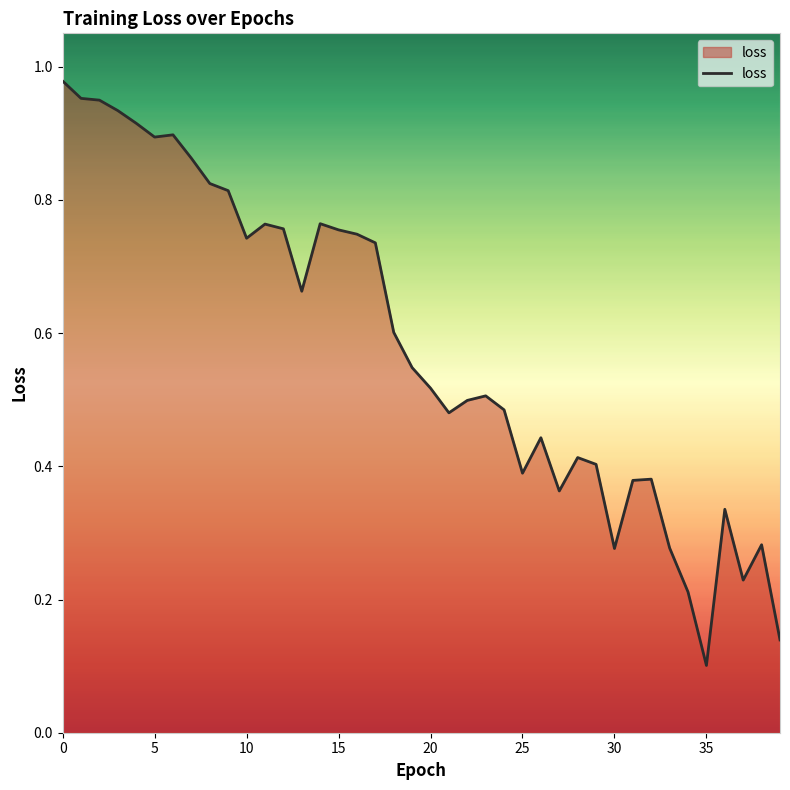

What is the average value?

0.6